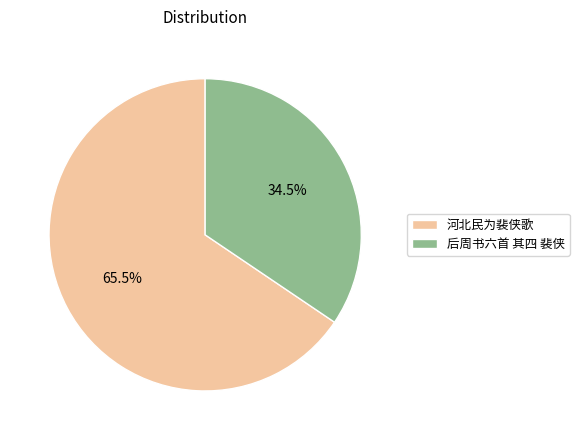

Do 后周书六首 其四 裴侠 and 河北民为裴侠歌 together represent more than half of the pie?

Yes